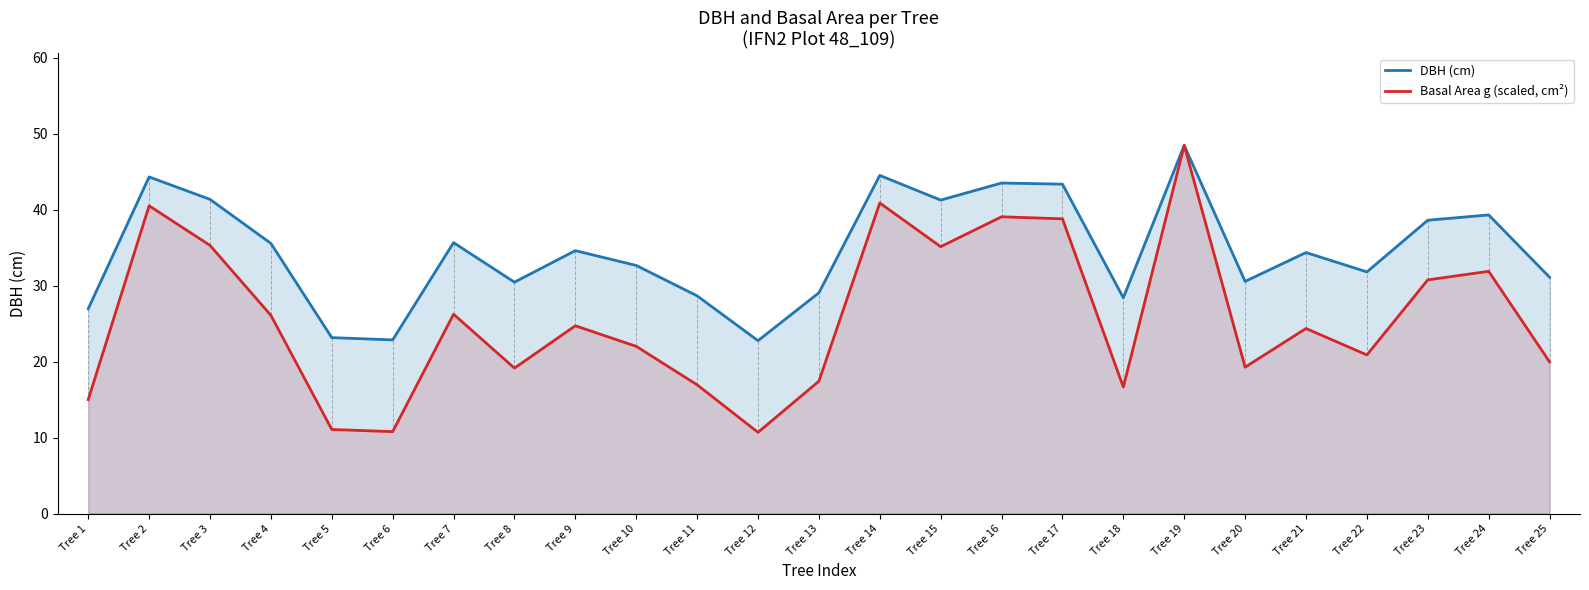

Reading left to right, what are all the values shown in this chart?

DBH (cm): Tree 1=26.9	Tree 2=44.3	Tree 3=41.4	Tree 4=35.5	Tree 5=23.1	Tree 6=22.9	Tree 7=35.6	Tree 8=30.4	Tree 9=34.6	Tree 10=32.6	Tree 11=28.6	Tree 12=22.8	Tree 13=29.1	Tree 14=44.5	Tree 15=41.2	Tree 16=43.5	Tree 17=43.4	Tree 18=28.4	Tree 19=48.5	Tree 20=30.6	Tree 21=34.4	Tree 22=31.8	Tree 23=38.6	Tree 24=39.3	Tree 25=31.1
Basal Area g (scaled, cm²): Tree 1=15.0	Tree 2=40.5	Tree 3=35.3	Tree 4=26.1	Tree 5=11.1	Tree 6=10.8	Tree 7=26.2	Tree 8=19.1	Tree 9=24.7	Tree 10=22.0	Tree 11=16.9	Tree 12=10.7	Tree 13=17.4	Tree 14=40.9	Tree 15=35.1	Tree 16=39.1	Tree 17=38.8	Tree 18=16.6	Tree 19=48.5	Tree 20=19.3	Tree 21=24.4	Tree 22=20.9	Tree 23=30.8	Tree 24=31.9	Tree 25=20.0